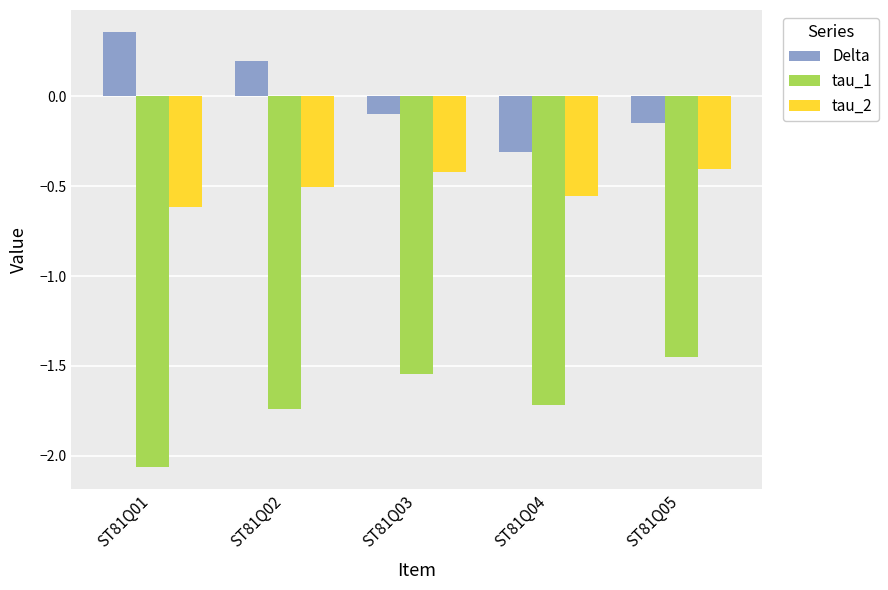

Is it true that tau_2 equals -0.7 at ST81Q04?

False